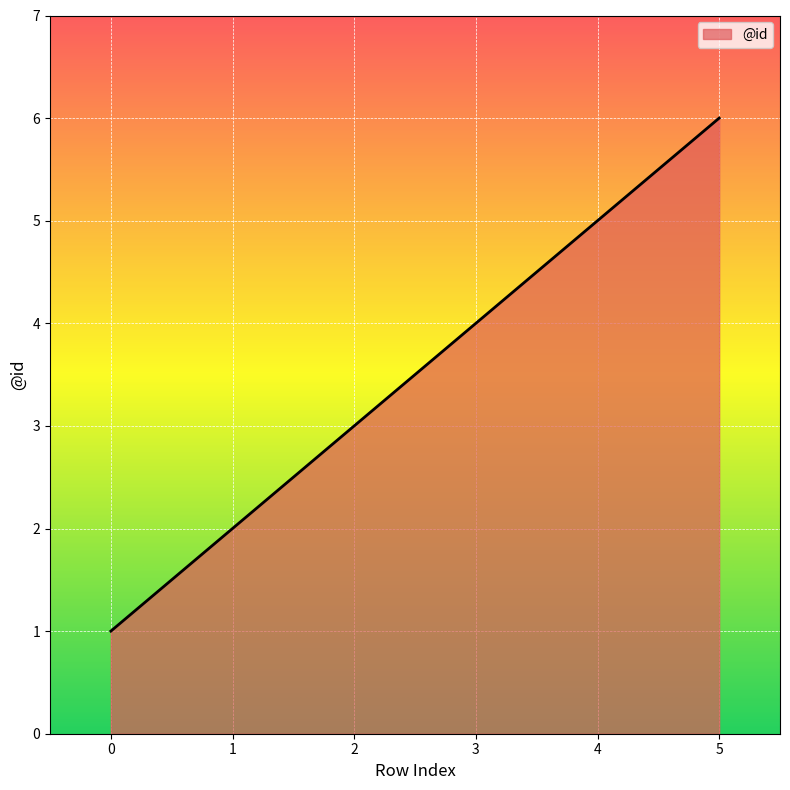

What is the maximum value shown in the chart?

6